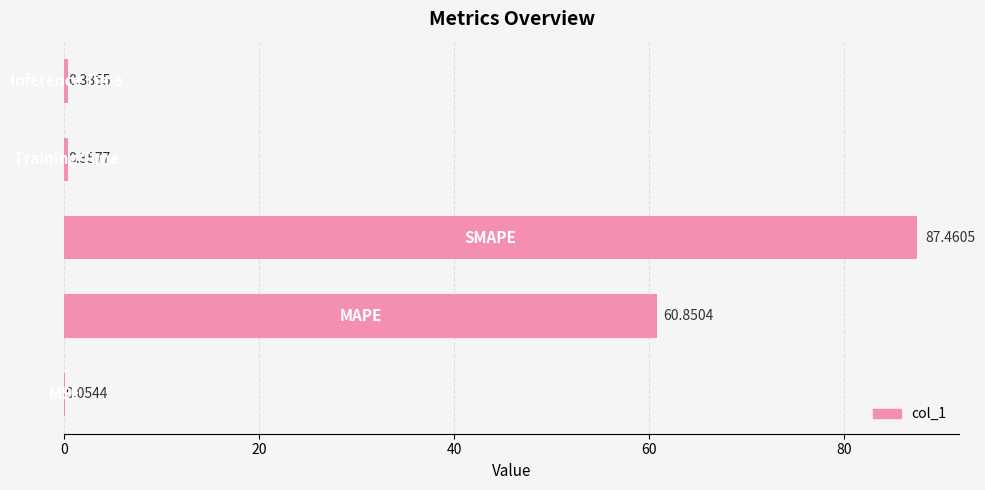

What is the sum of all values?

149.1